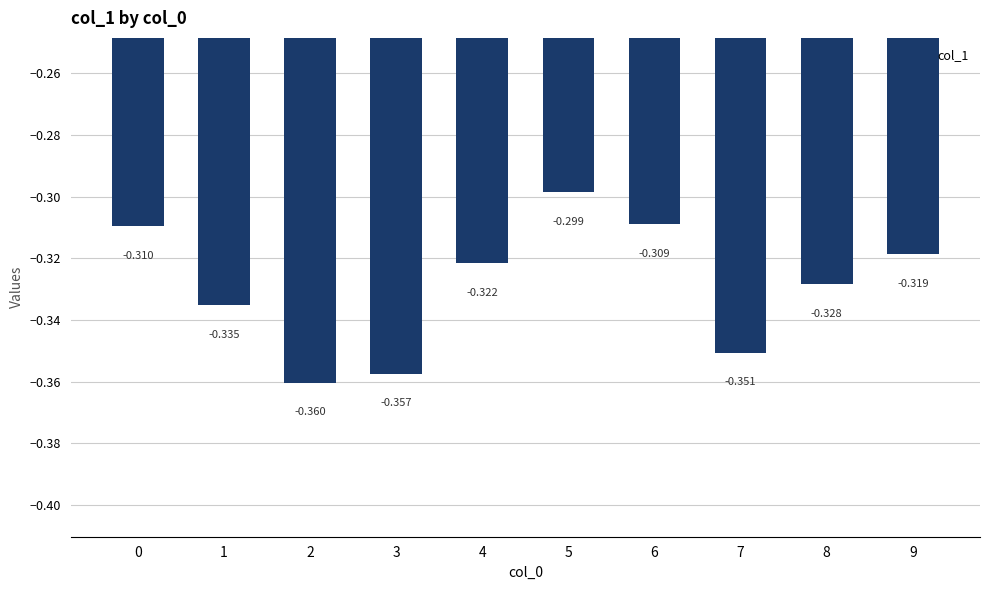

True or false: the data shows -0.4 at 3.

True